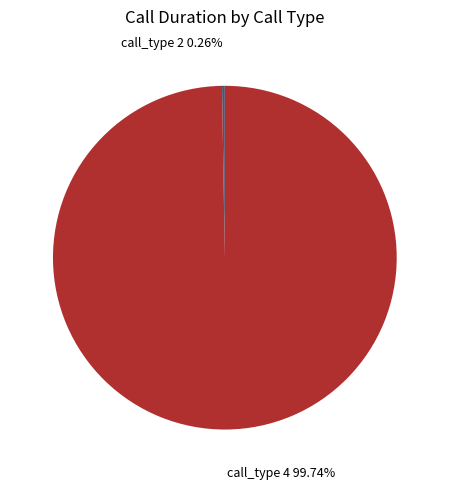

Is there any slice that represents more than half of the pie?

Yes